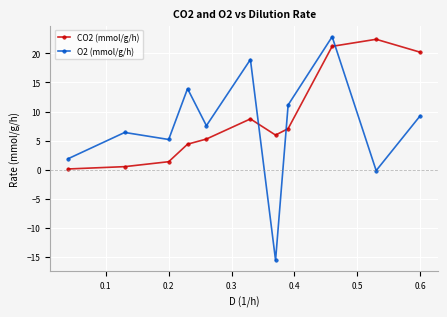

What is the difference between the maximum and minimum values in the CO2 (mmol/g/h) series?

22.3